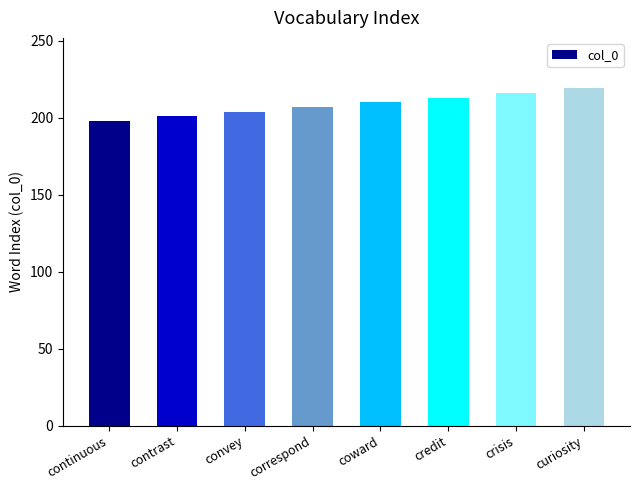

Rank the categories by value from lowest to highest.

continuous, contrast, convey, correspond, coward, credit, crisis, curiosity